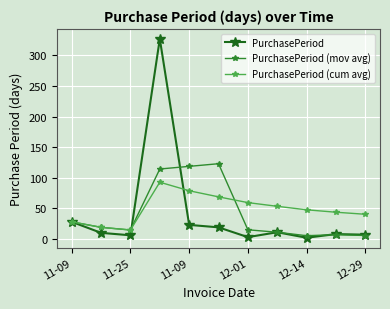

What is the value of the PurchasePeriod (cum avg) point at the 9th from the left?

47.7